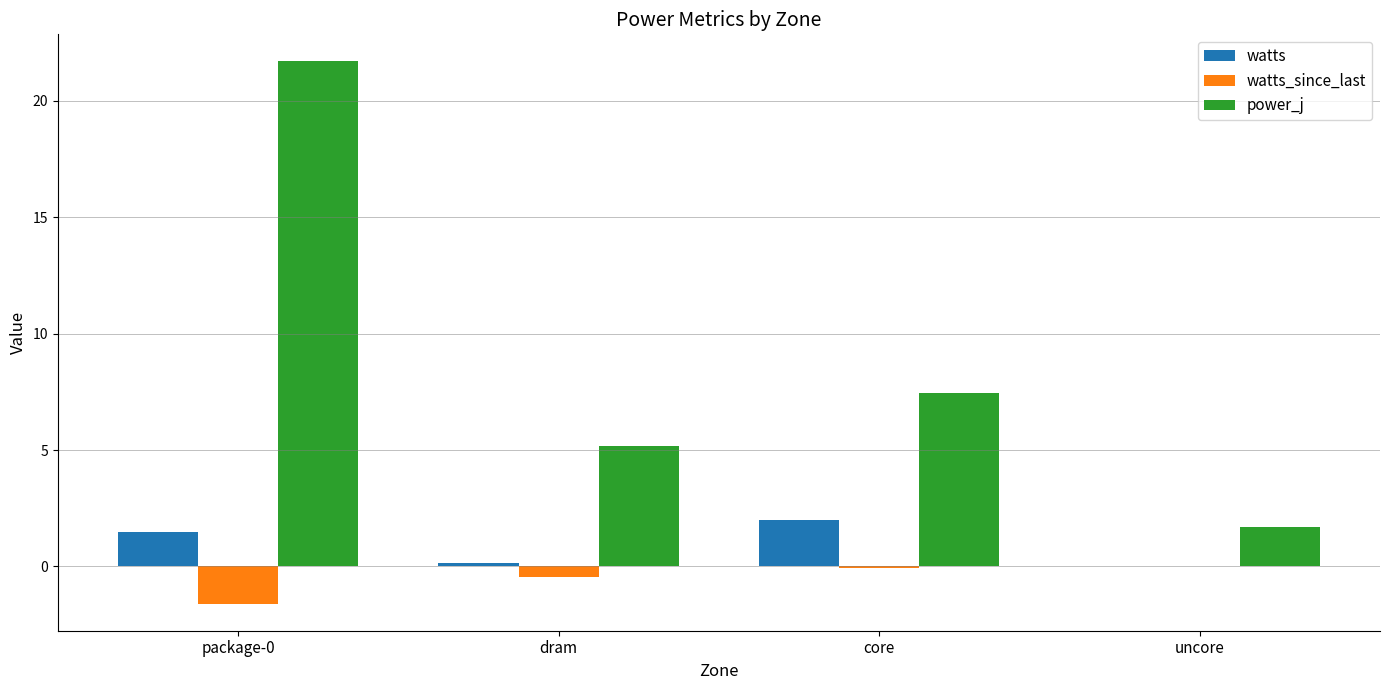

True or false: power_j has a value of 2.8 at core.

False